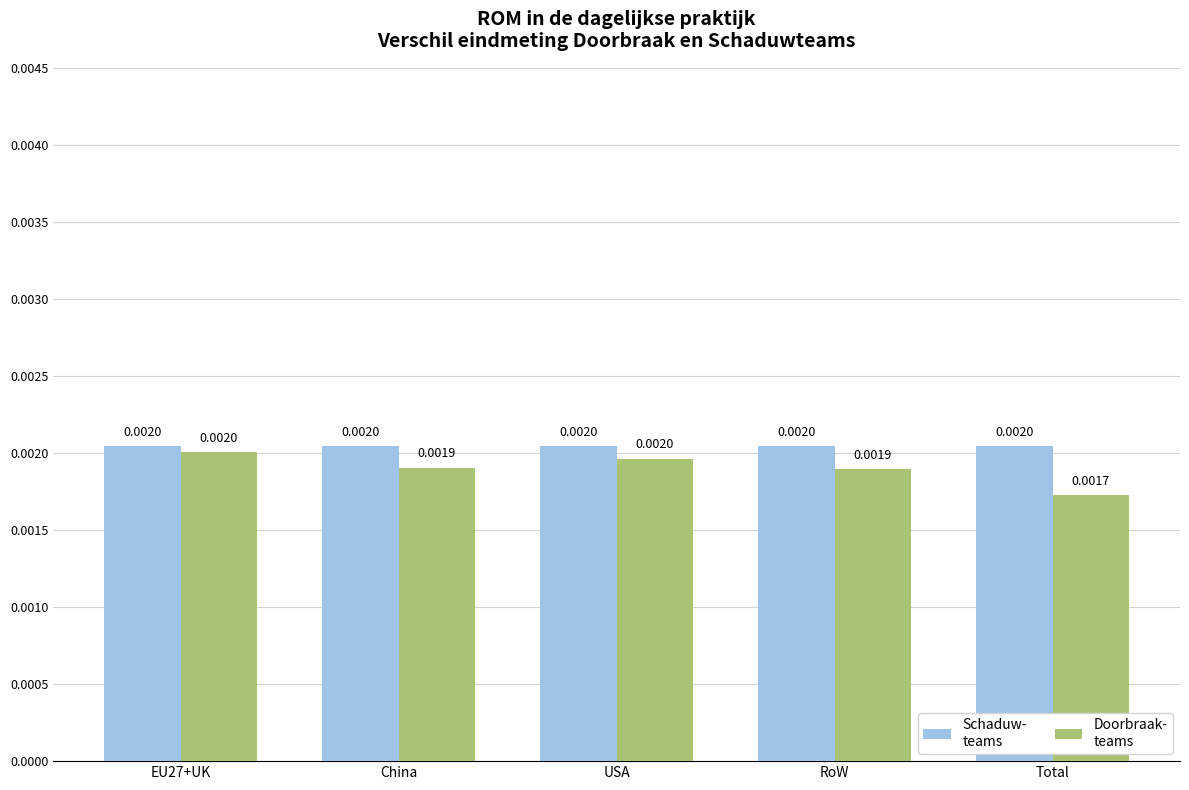

Which category has the lowest value across all series?

Total